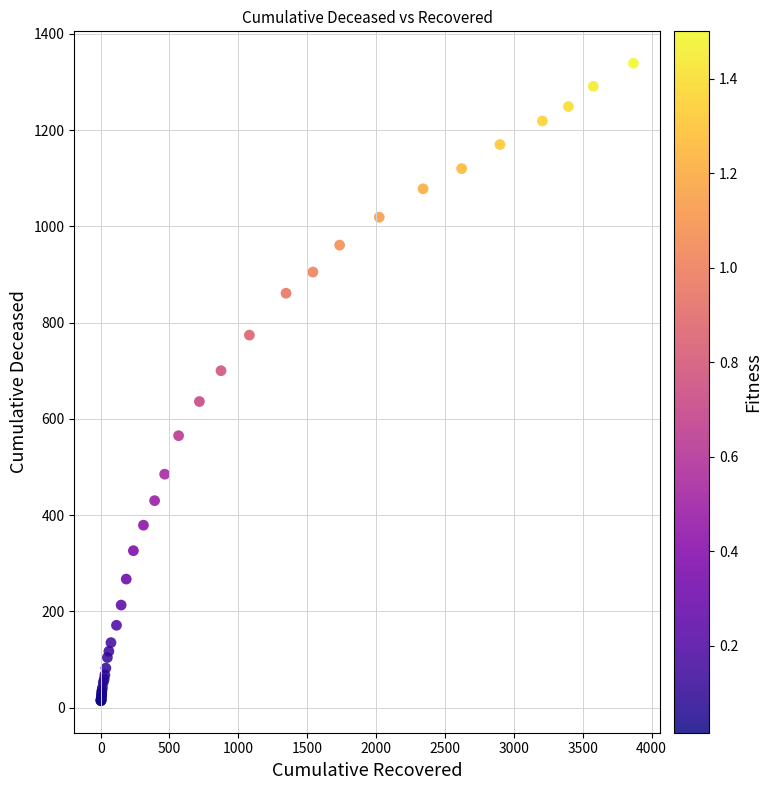

What Y value in the scatter plot is closest to 676?

700